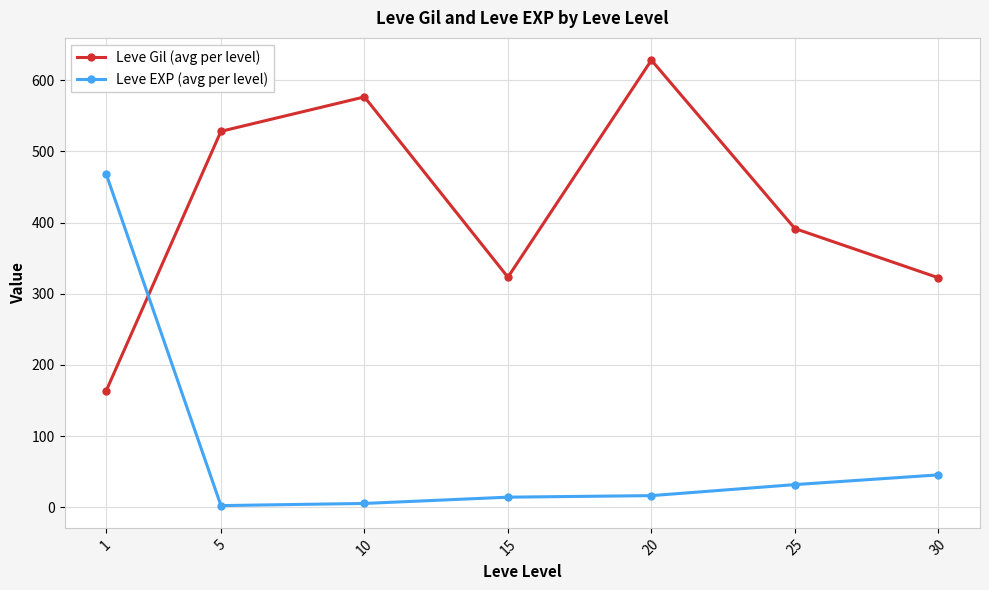

How many categories are shown in the chart?

7